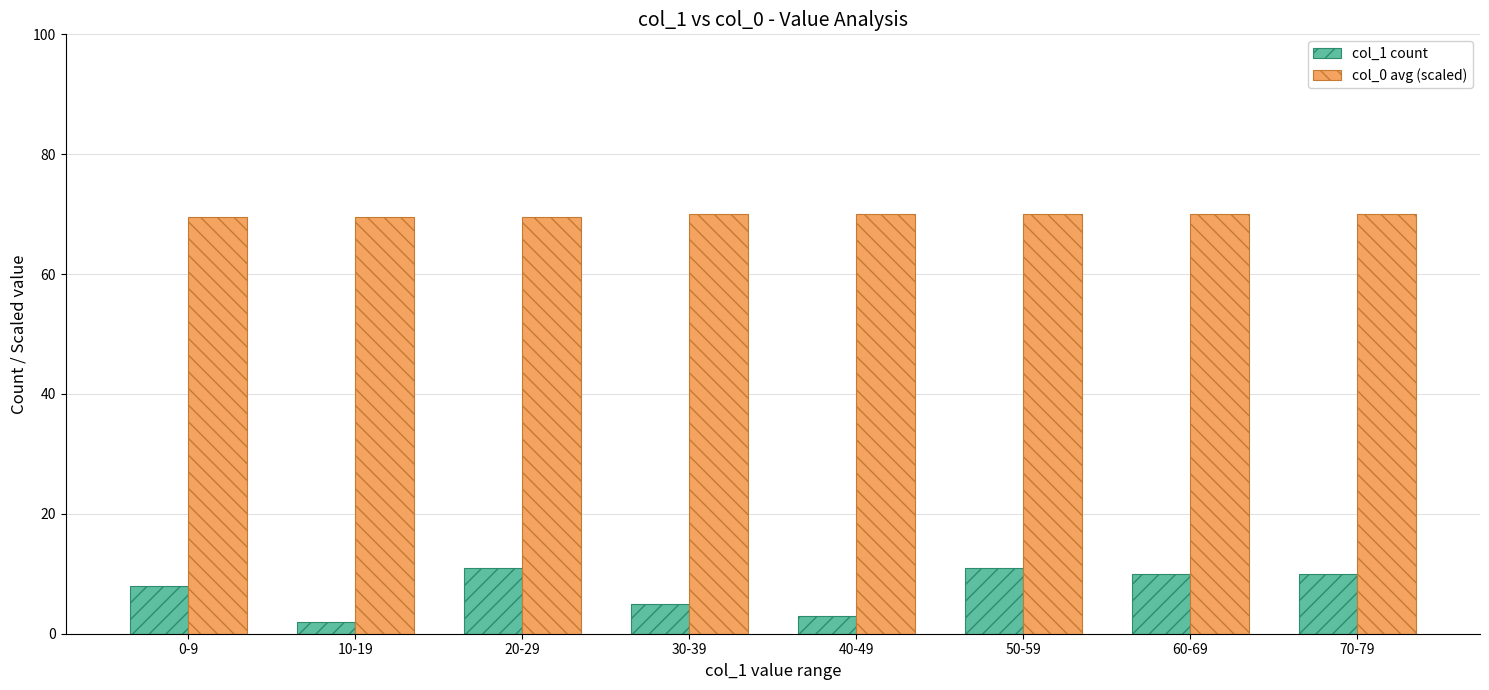

List the series in order of their peak value, lowest first.

col_1 count, col_0 avg (scaled)